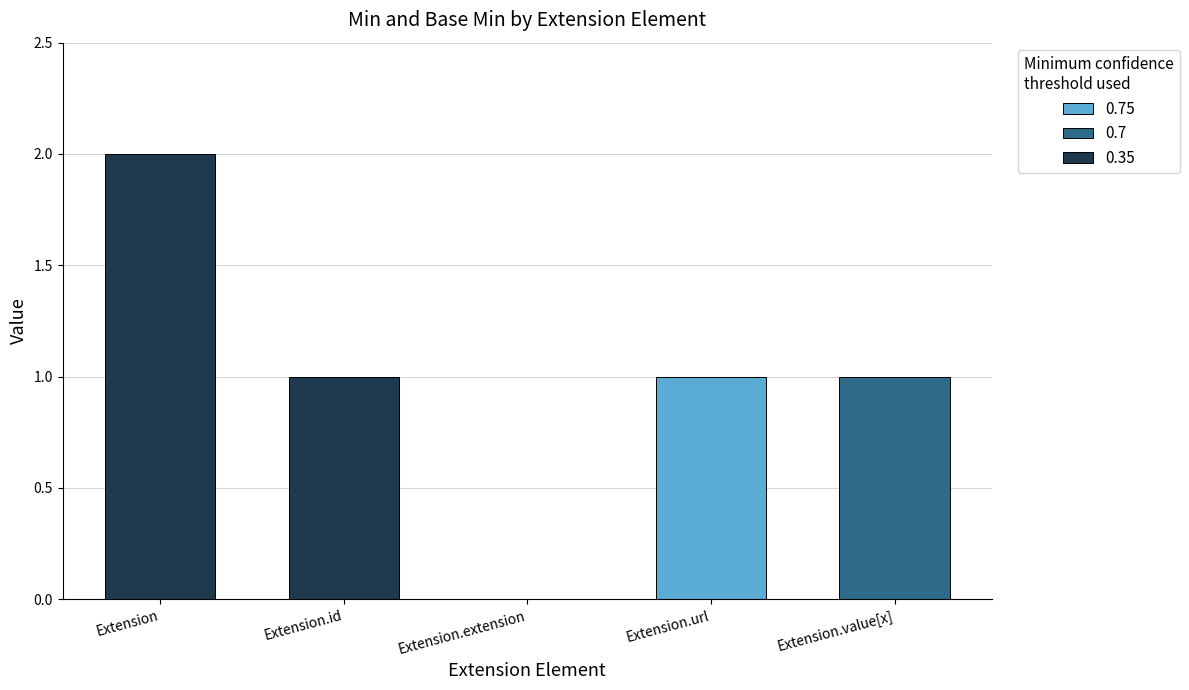

At which category is the sum across all series the highest?

Extension